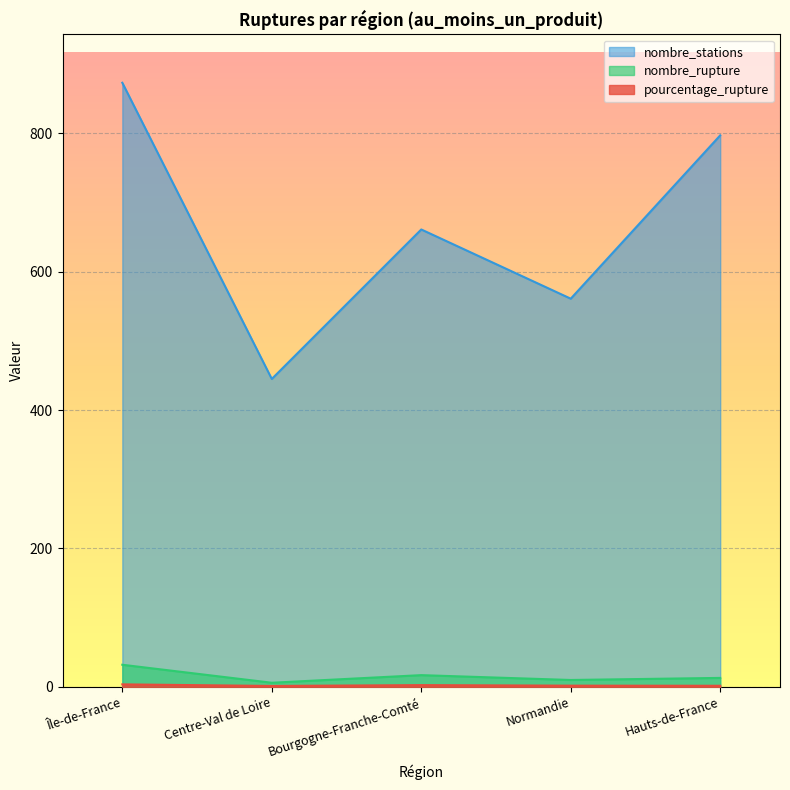

True or false: nombre_stations and pourcentage_rupture cross at least once.

False